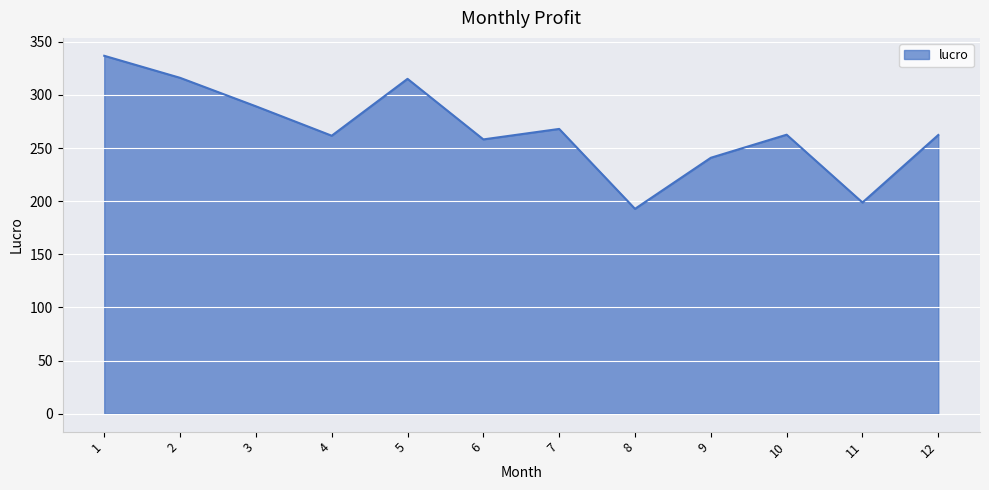

Which label corresponds to the largest value in the chart?

1